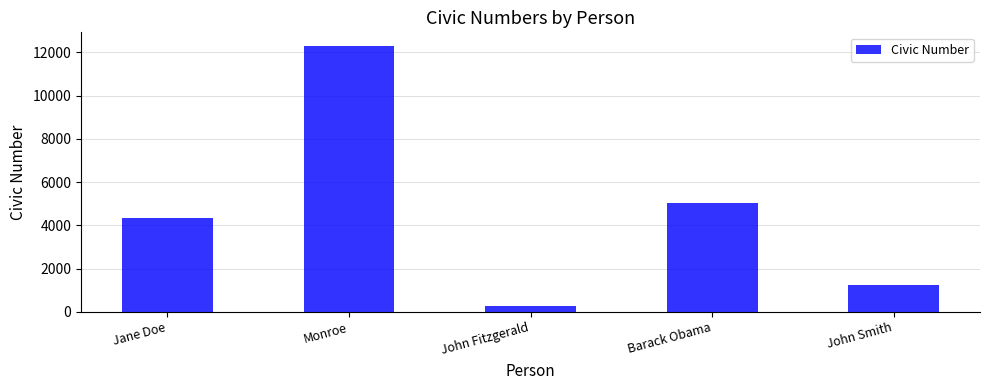

Rank the categories by value from highest to lowest.

Monroe, Barack Obama, Jane Doe, John Smith, John Fitzgerald